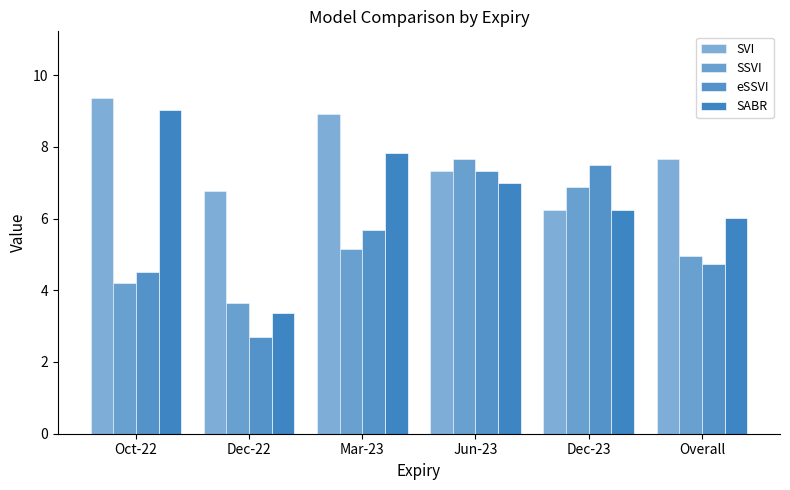

What is the label of the 2nd bar from the left?

Dec-22